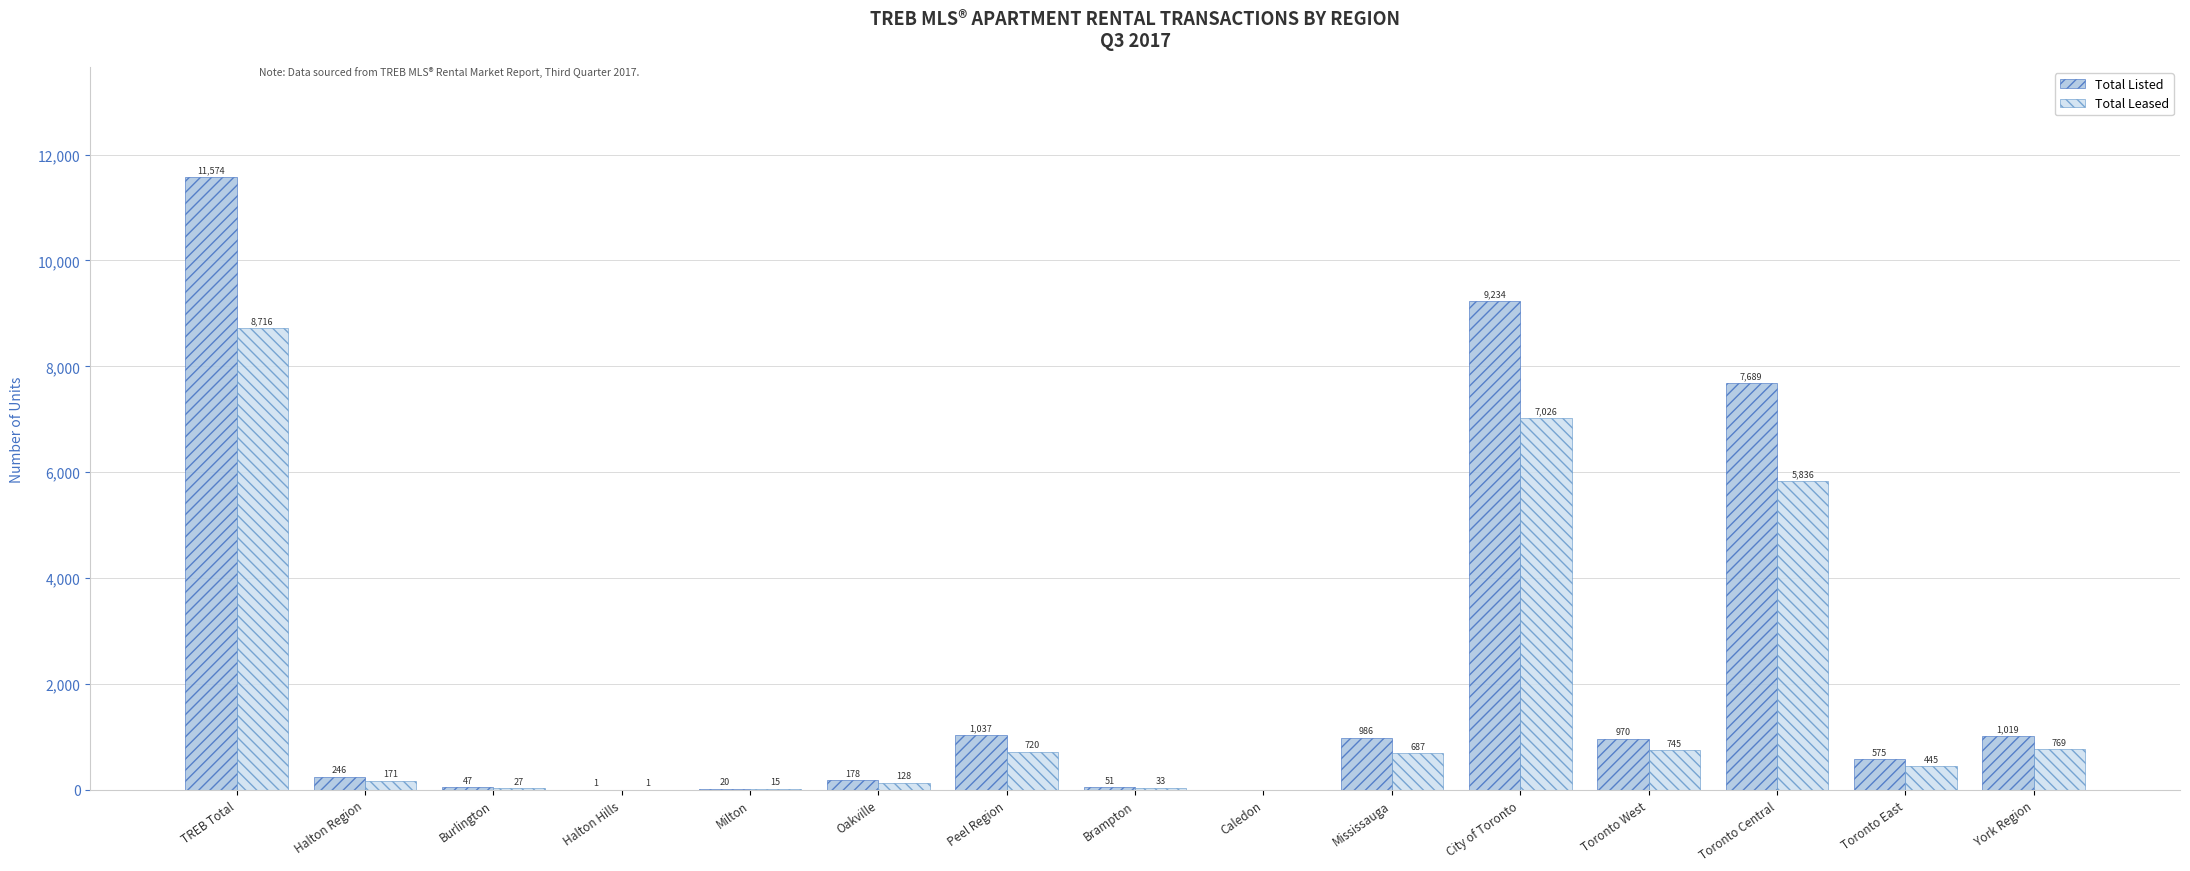

The value of Total Leased at Toronto Central is 5836. True or false?

True